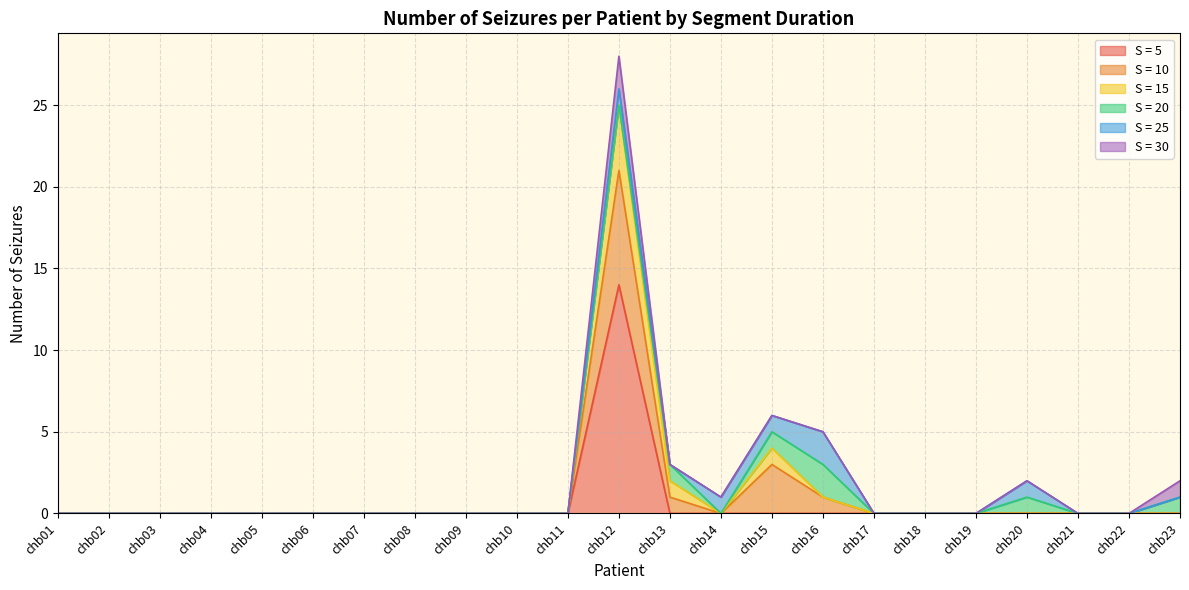

Is it true that S = 20 equals 1 at chb15?

True